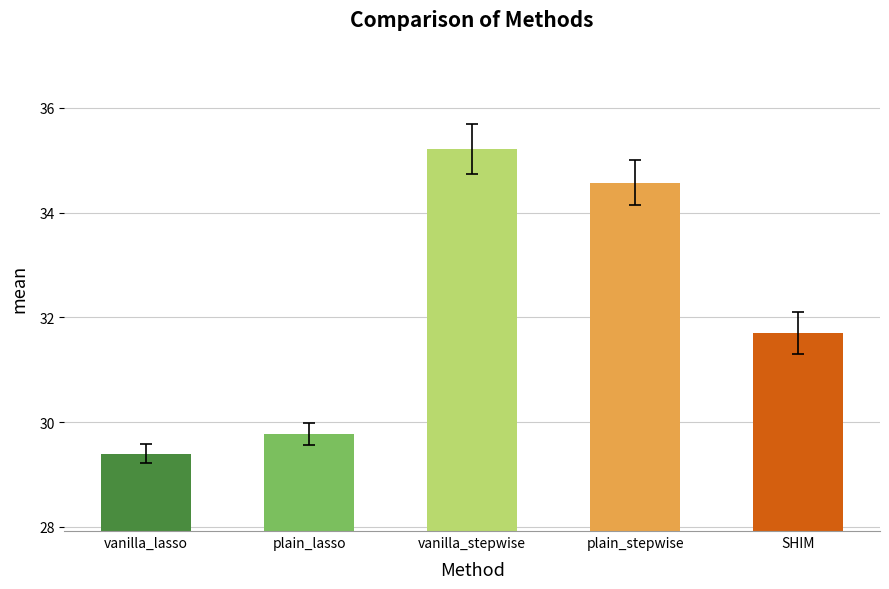

How many data points does each series have?

5